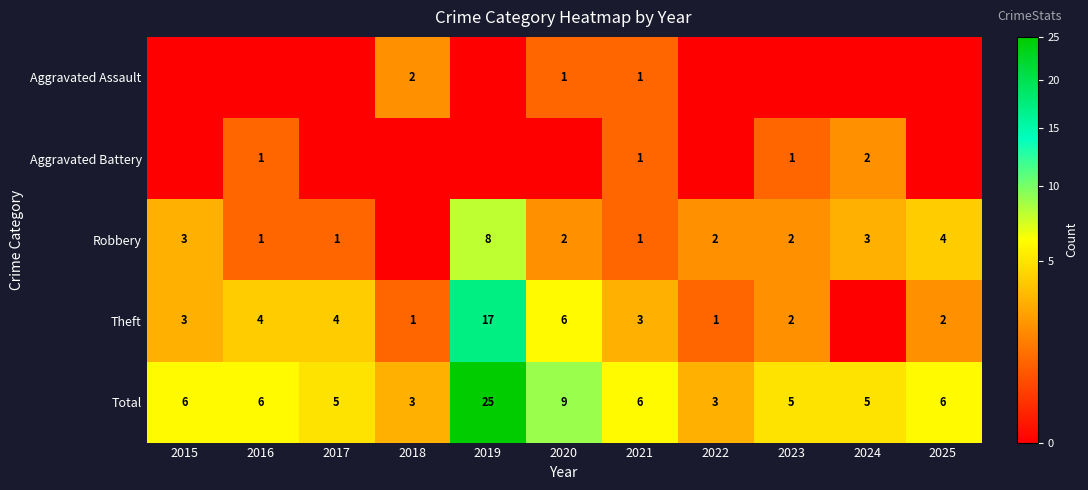

Is it true that Aggravated Assault equals 1 at 2020?

True